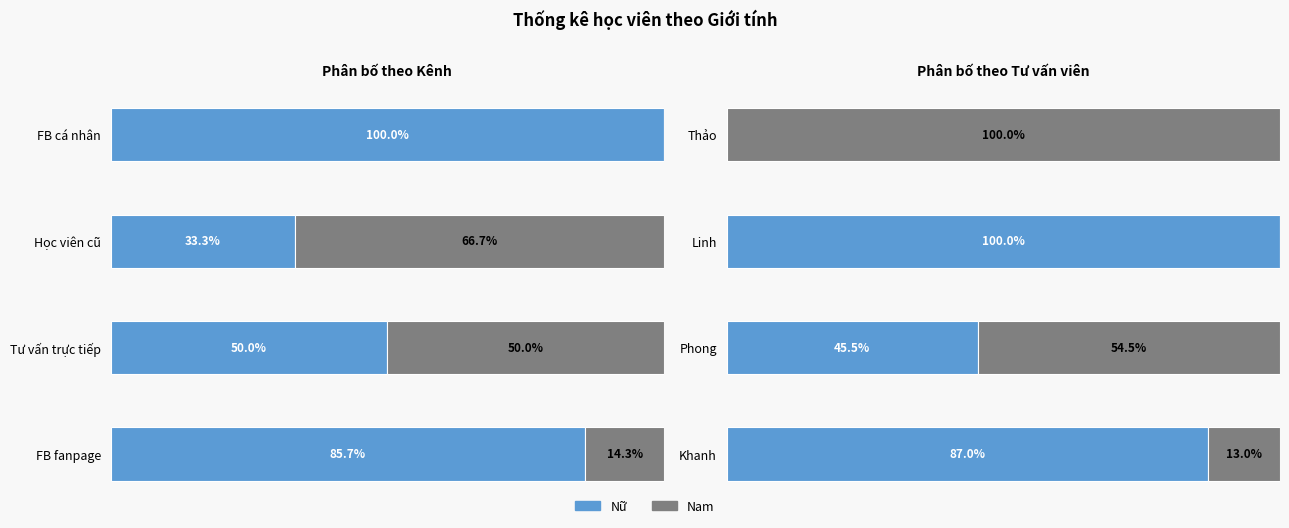

How many bars are there in each group?

2